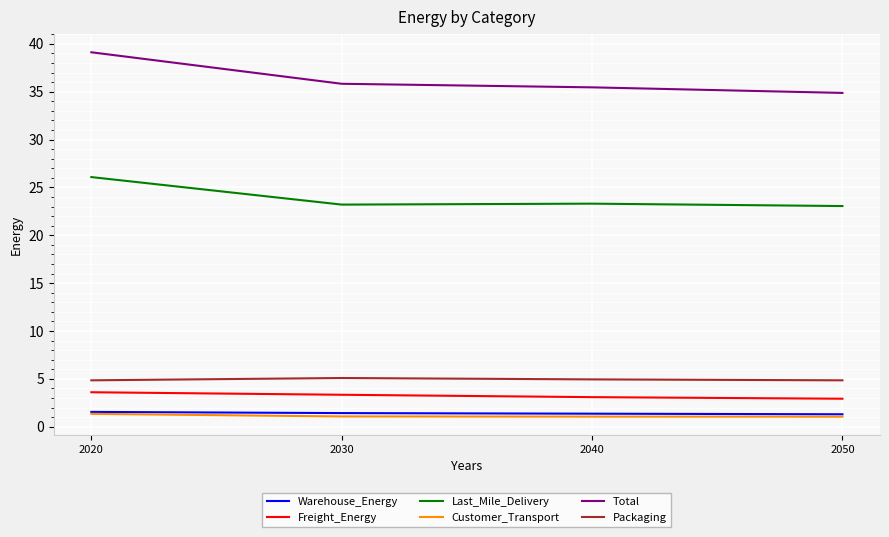

True or false: Total has a value of 39.1 at 2020.

True